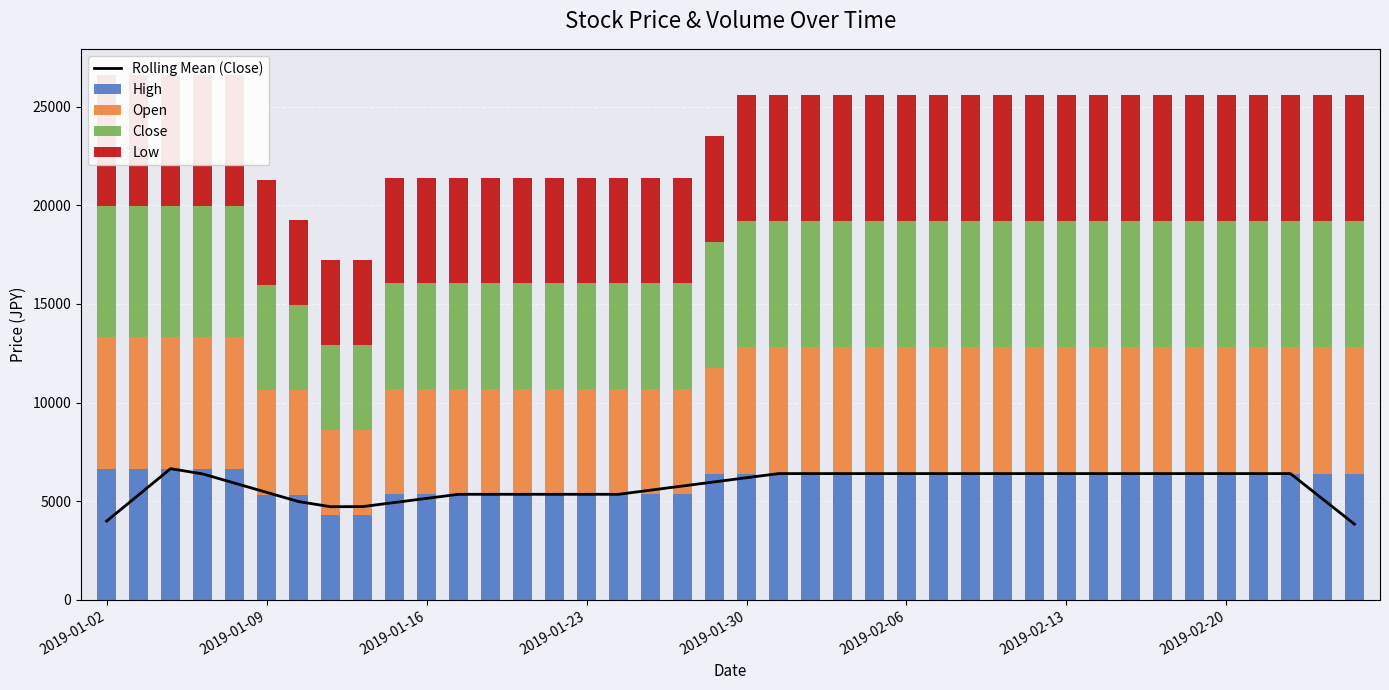

What are all the series names shown in the legend?

Rolling Mean (Close), High, Open, Close, Low